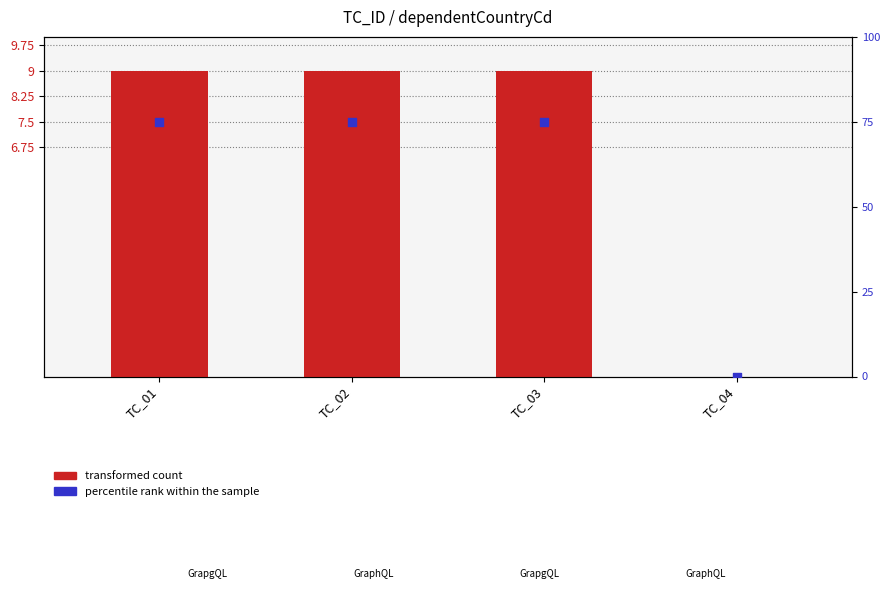

Is the value of transformed count at TC_03 greater than the value of percentile rank within the sample at TC_03?

No